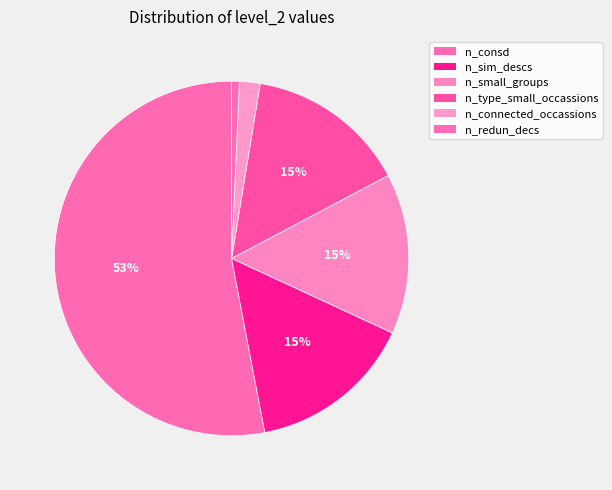

Which category has the smallest portion of the pie?

n_redun_decs